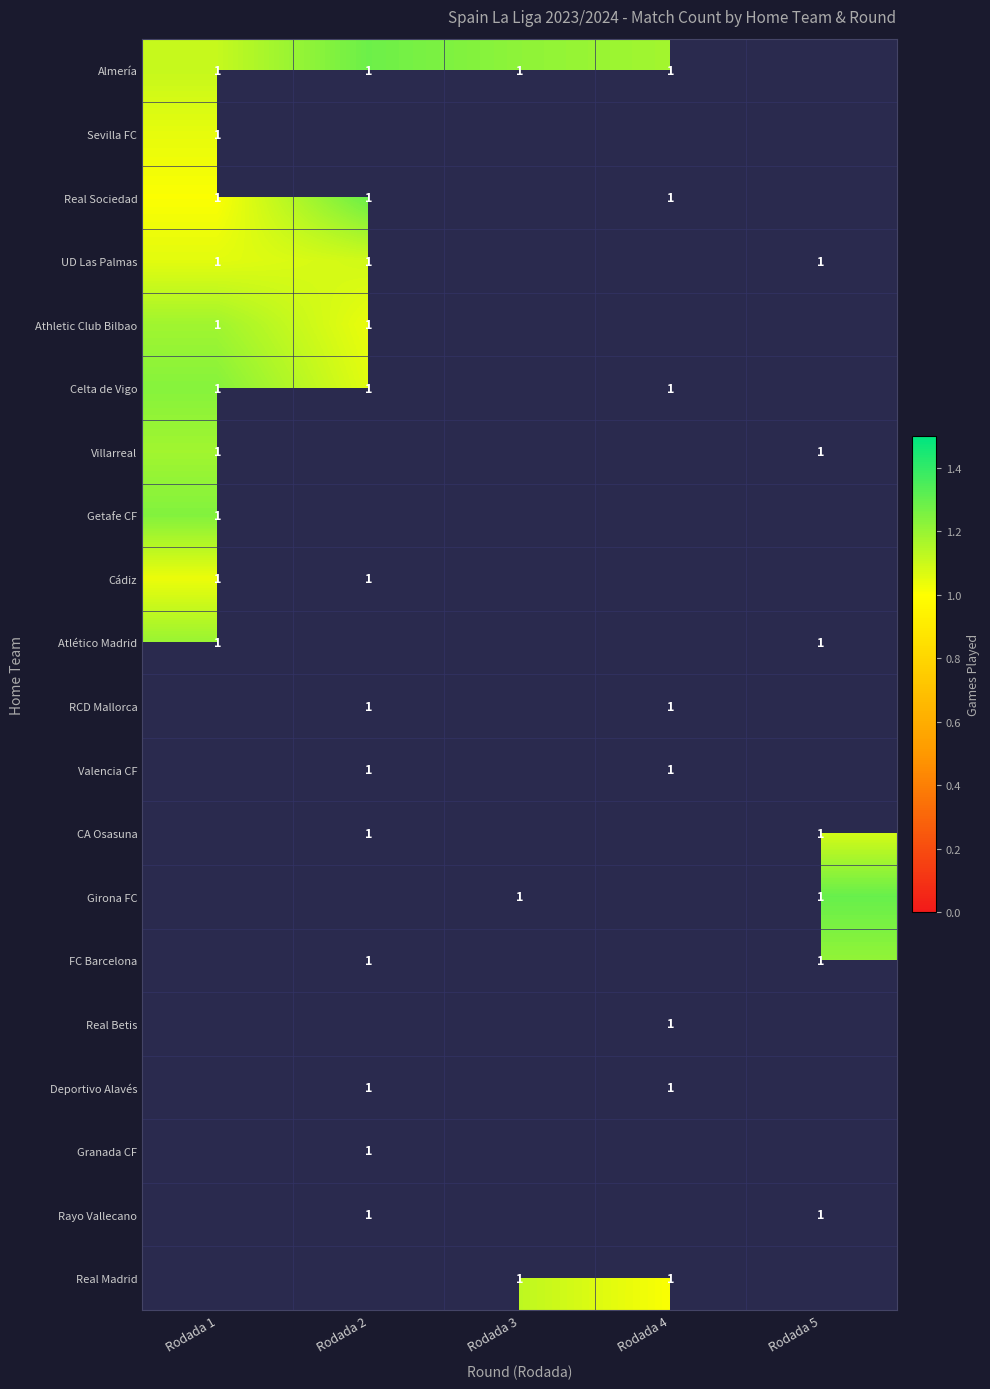

The Celta de Vigo series shows 1.6 at Rodada 4. True or false?

False